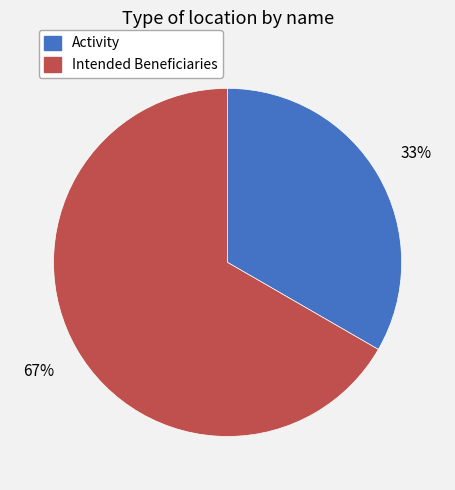

To the nearest percent, what is the average slice percentage?

50%